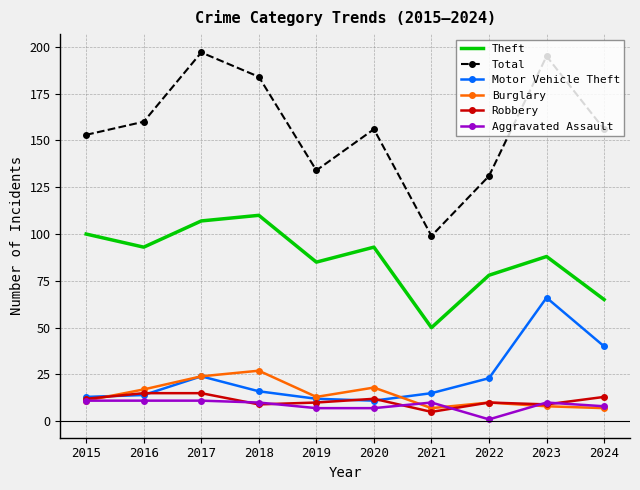

Which category has the lowest value across all series?

2022